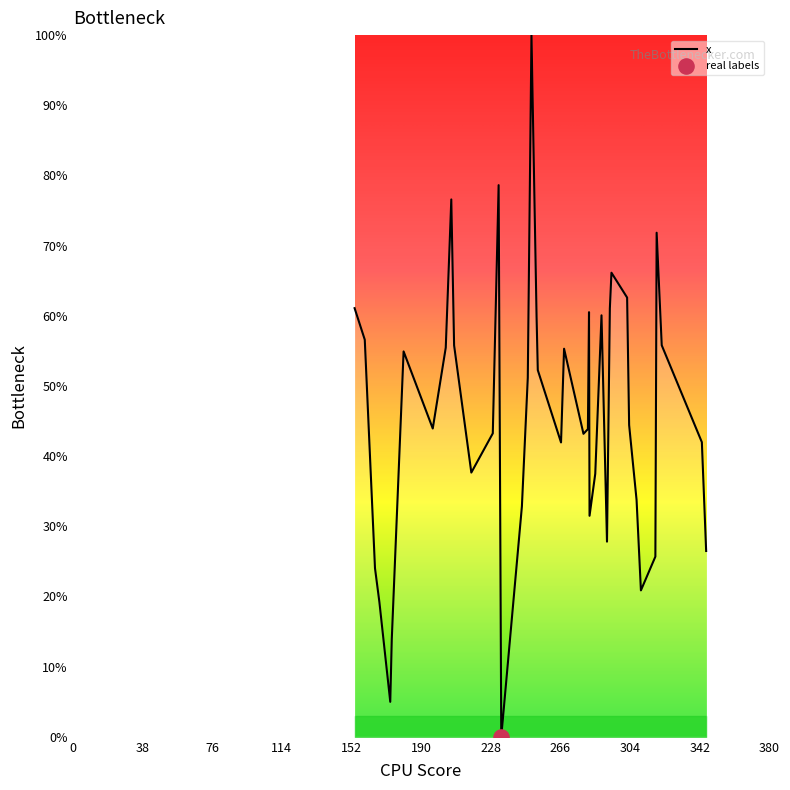

What is the maximum value shown in the chart?

100.0